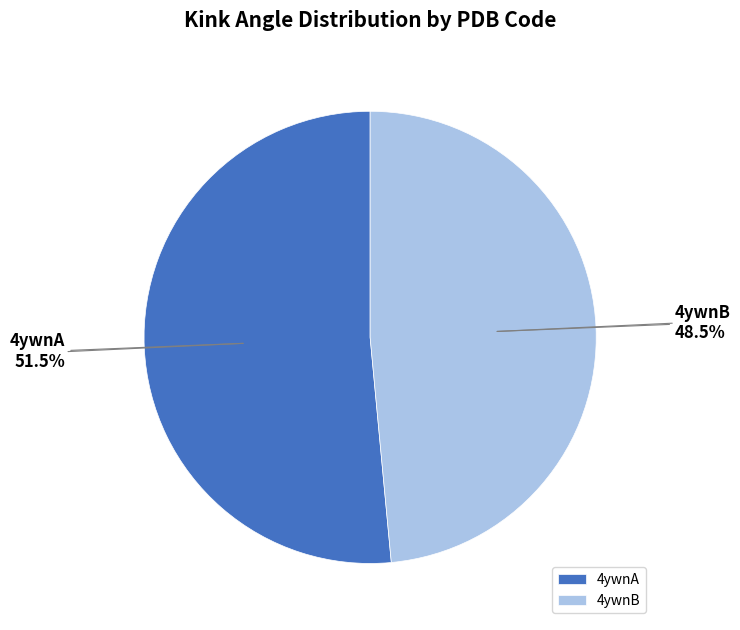

Which slice is the largest?

4ywnA